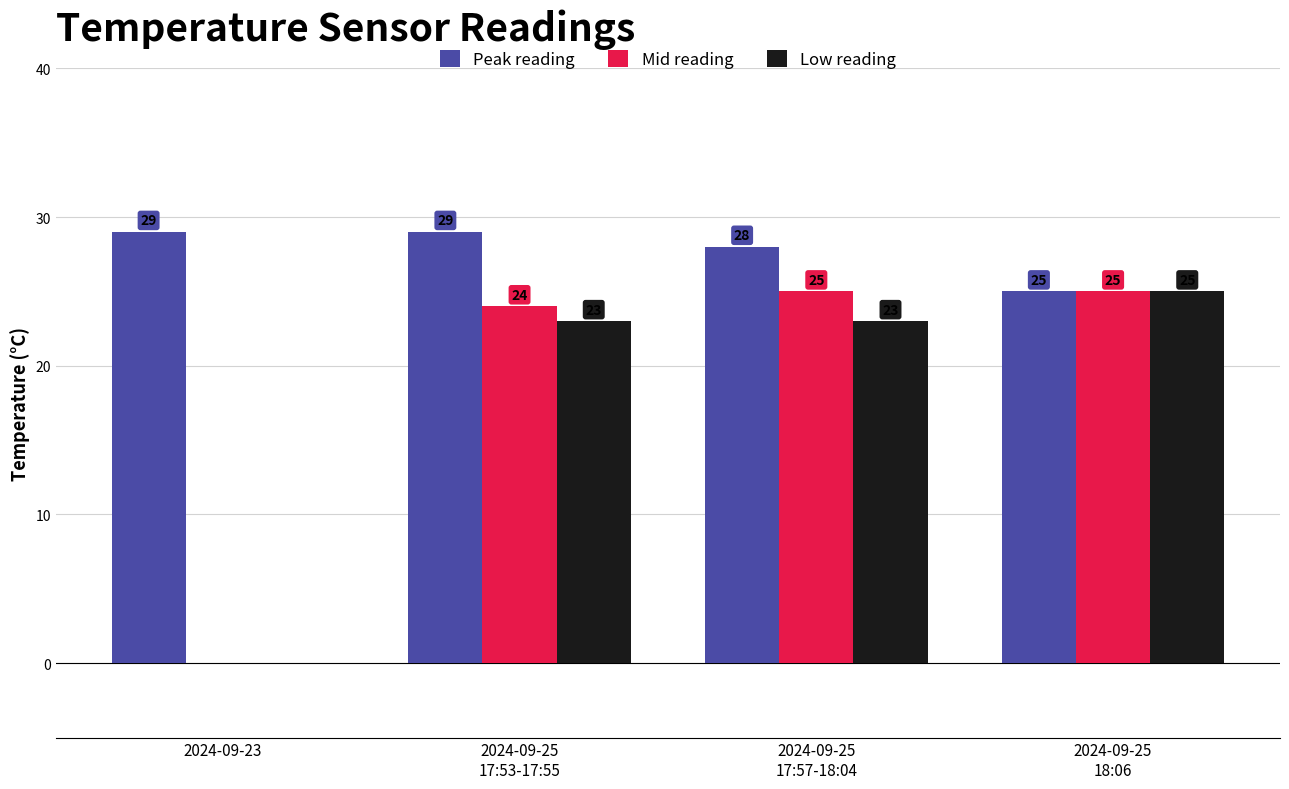

What is the sum of all Low reading values?

71